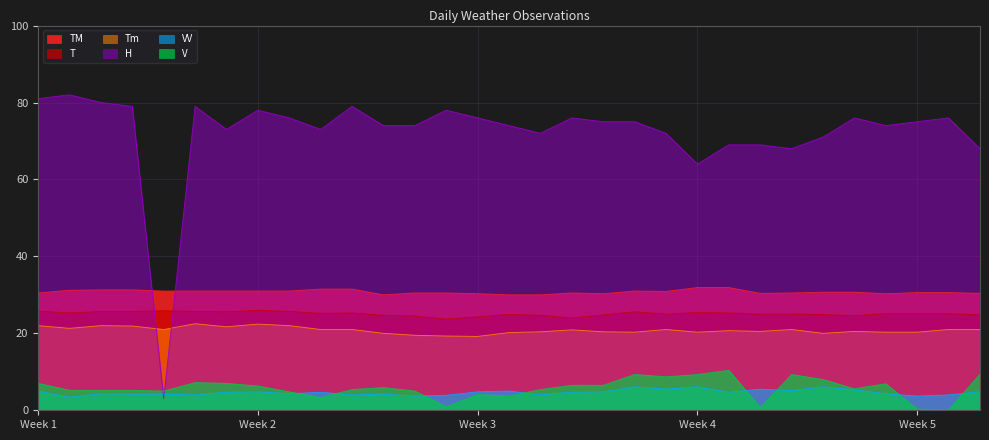

What is the value of the VV point at the 10th from the left?

4.7